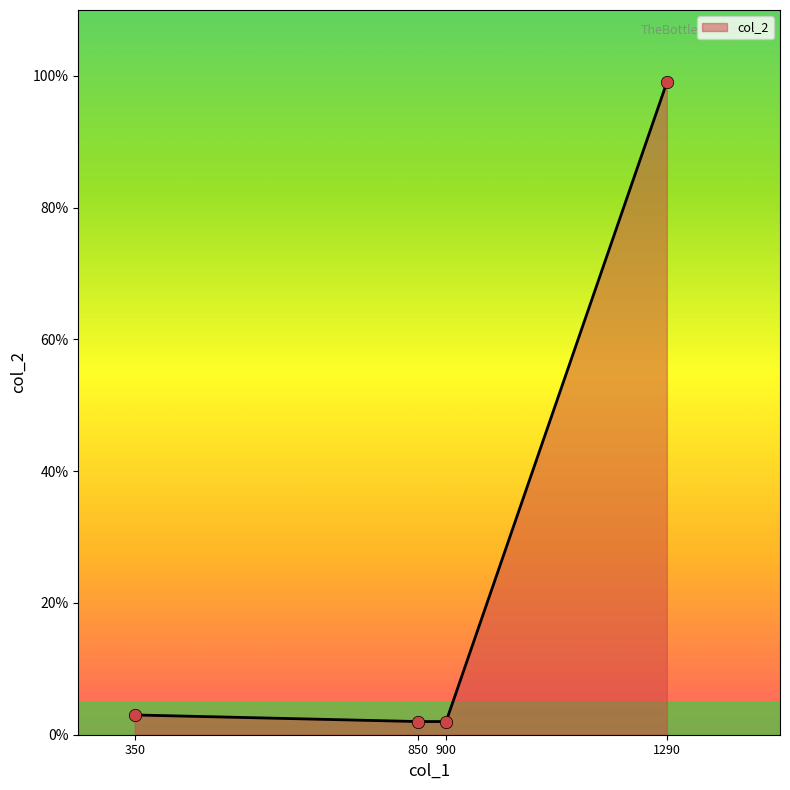

Approximately how many times larger is the value at 1290 compared to 350?

33.0